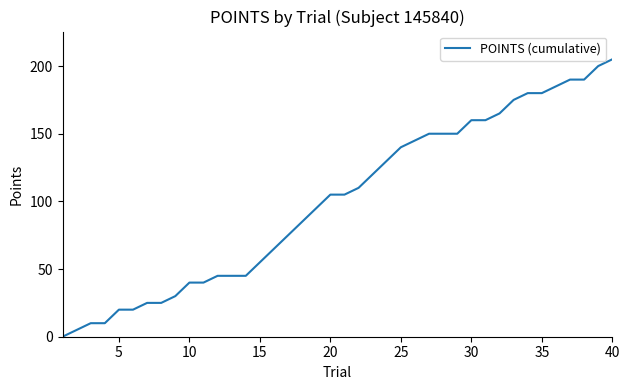

What is the greatest value displayed?

205